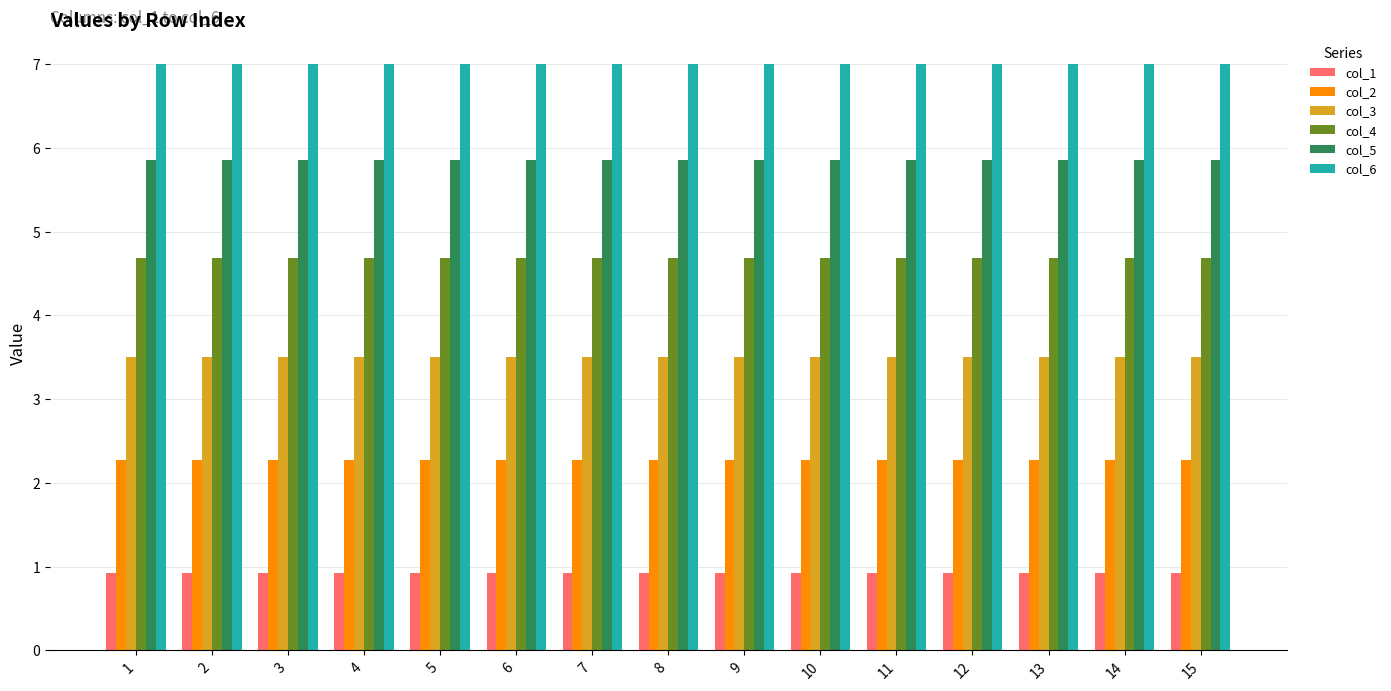

What is the total value across all series at 9?

24.2